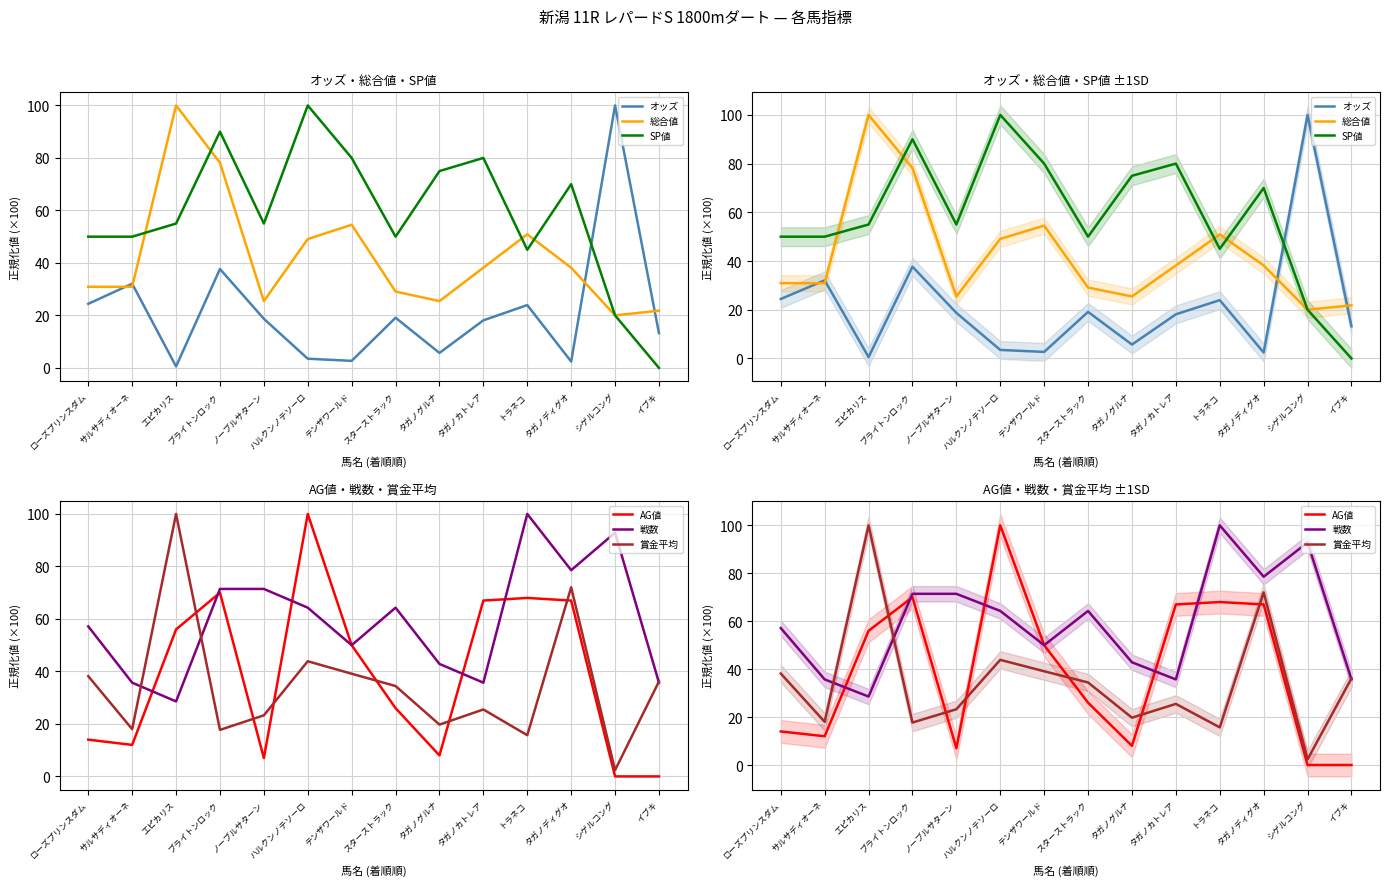

What is the value of the SP値 point at the 13th from the left?

20.0